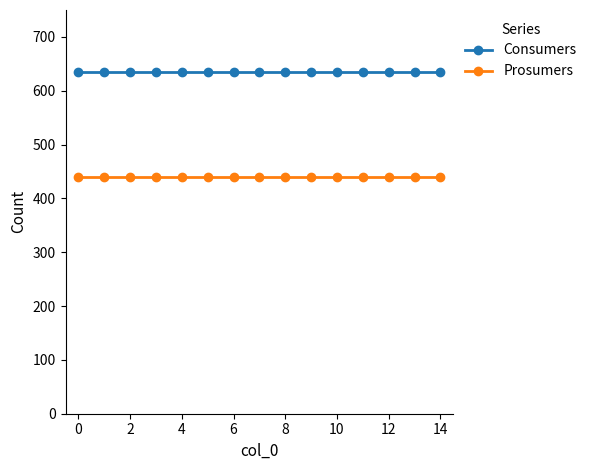

Which series has the largest total across all categories?

Consumers